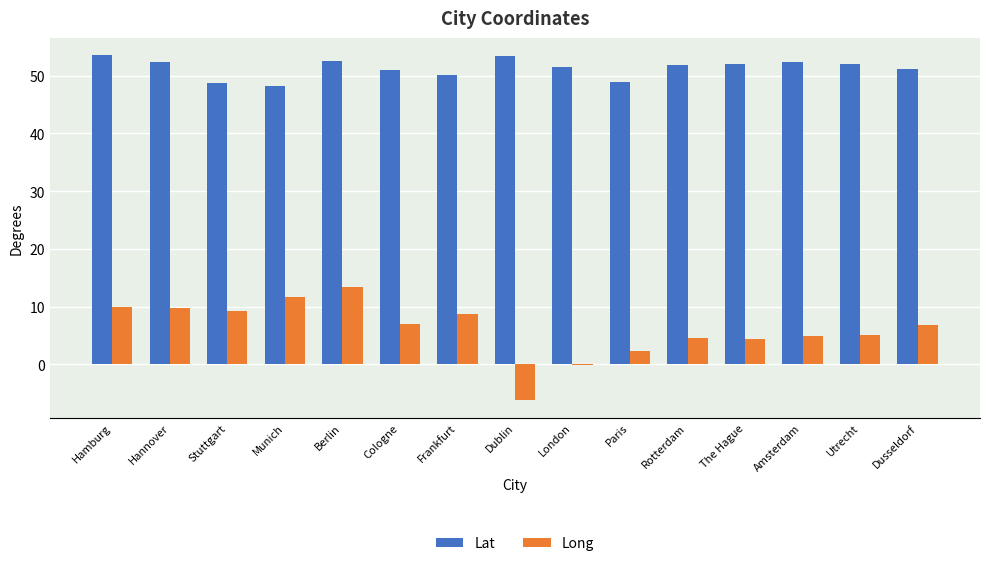

True or false: Lat has a value of 52.1 at The Hague.

True